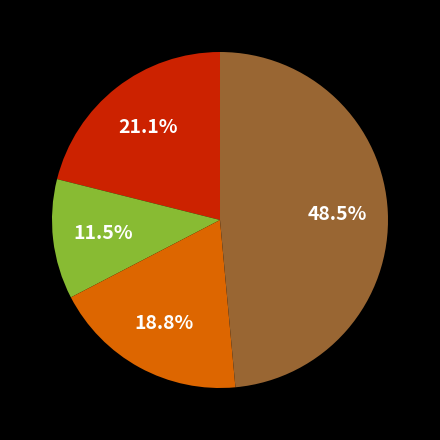

Does any single category account for the majority?

No